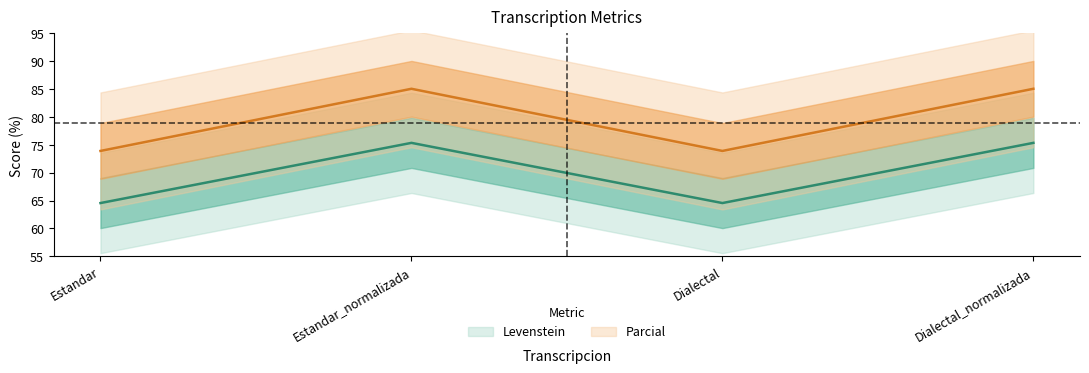

What is the approximate value of Parcial at Dialectal_normalizada?

75.4